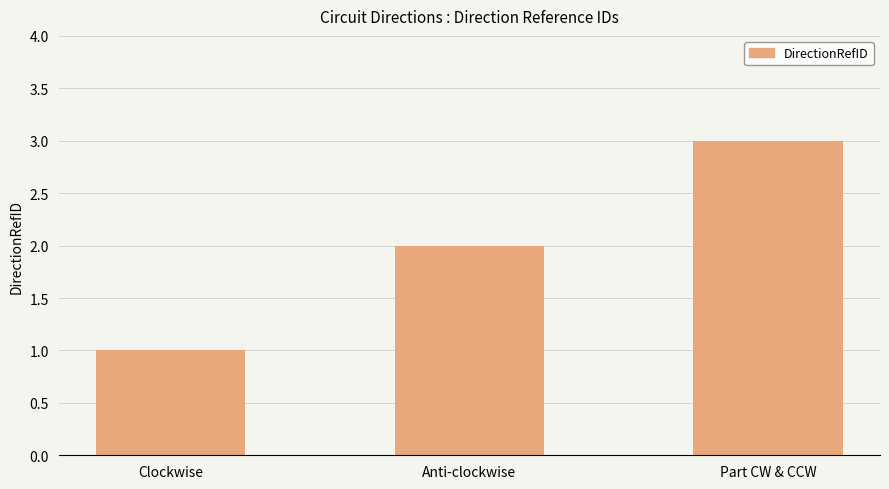

What is the label of the 1st bar from the left?

Clockwise